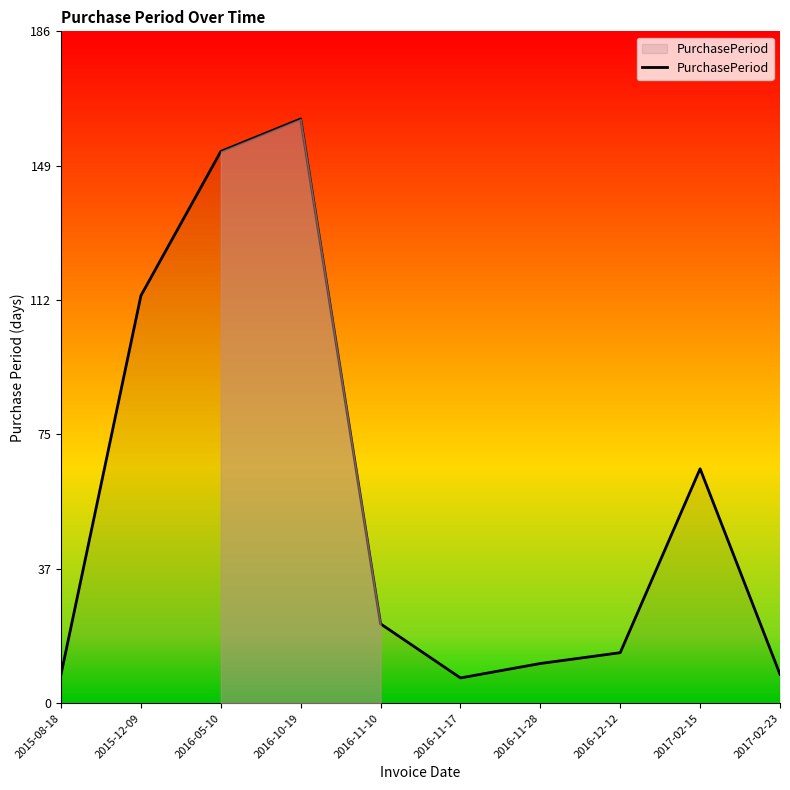

Reading left to right, list all the values displayed in this chart.

2015-08-18=8	2015-12-09=113	2016-05-10=153	2016-10-19=162	2016-11-10=22	2016-11-17=7	2016-11-28=11	2016-12-12=14	2017-02-15=65	2017-02-23=8